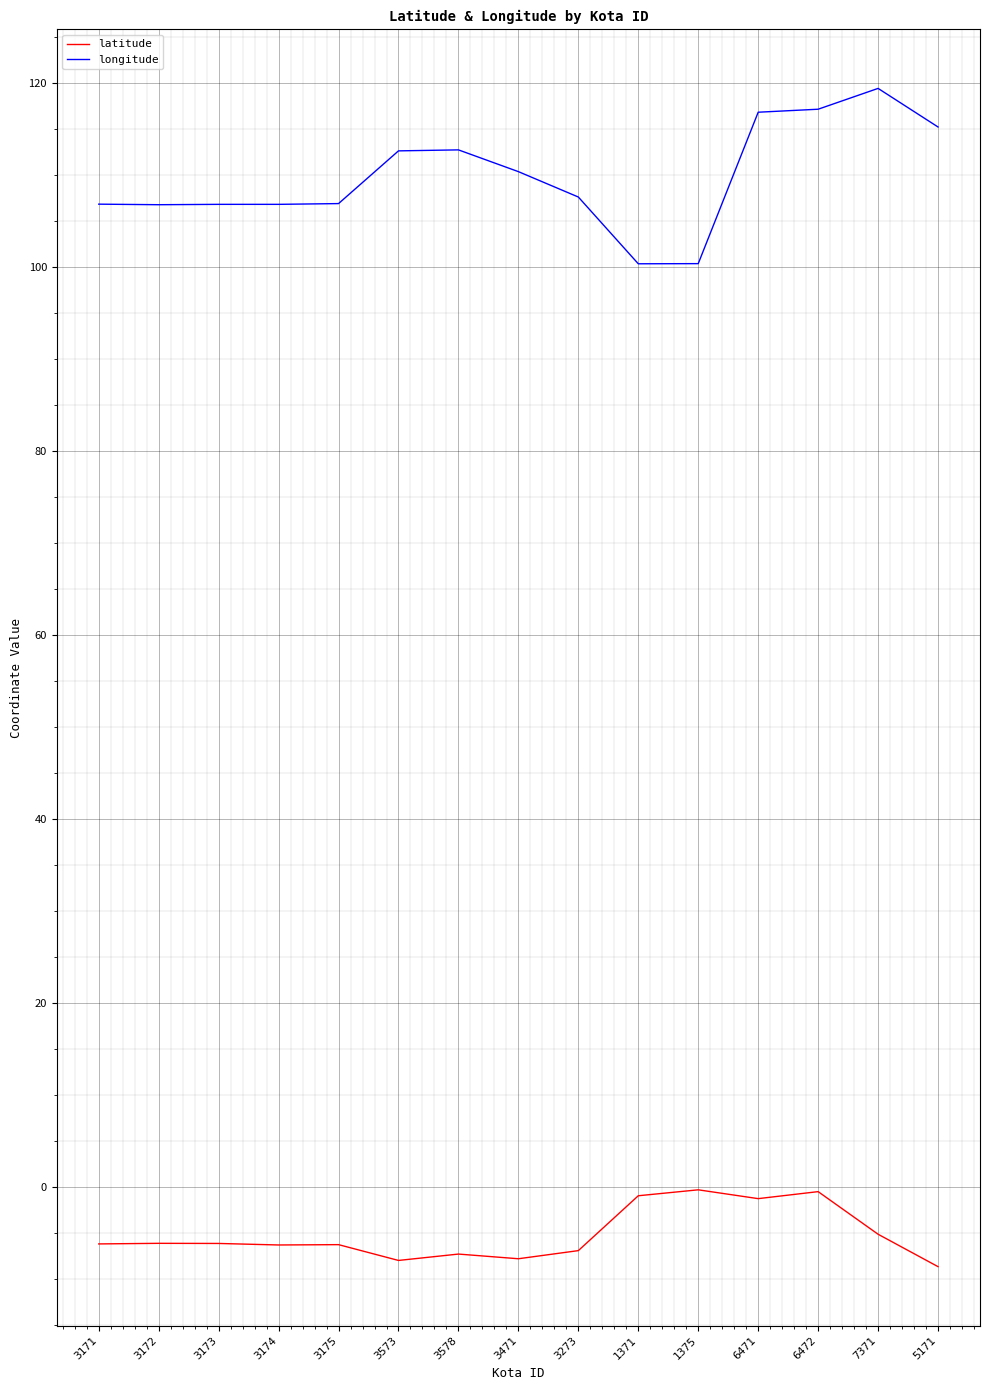

What is the difference between the longitude values at 3471 and 3171?

3.5